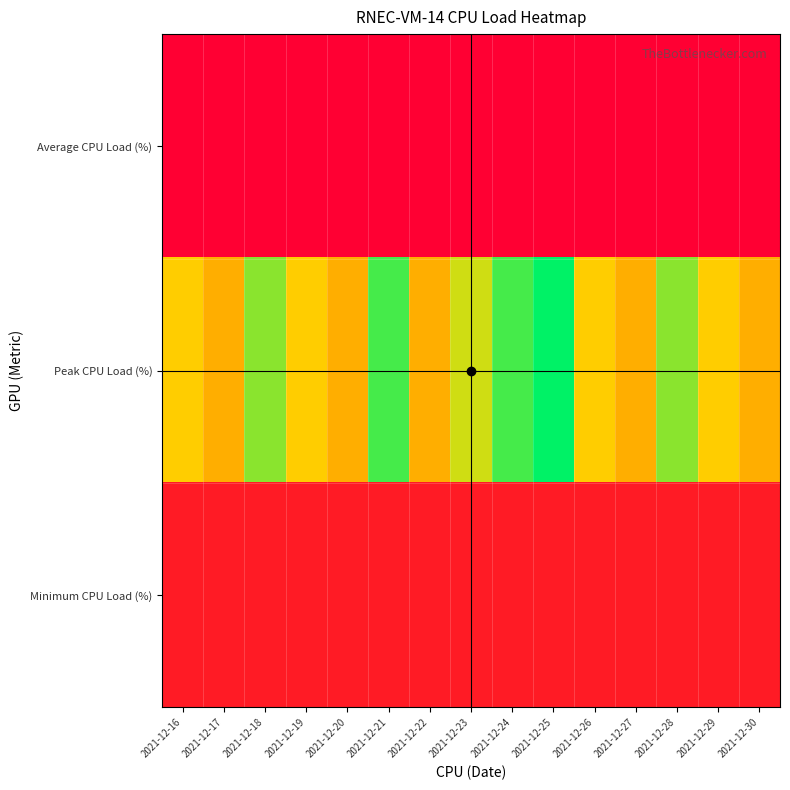

Which series has the widest spread of values?

Peak CPU Load (%)